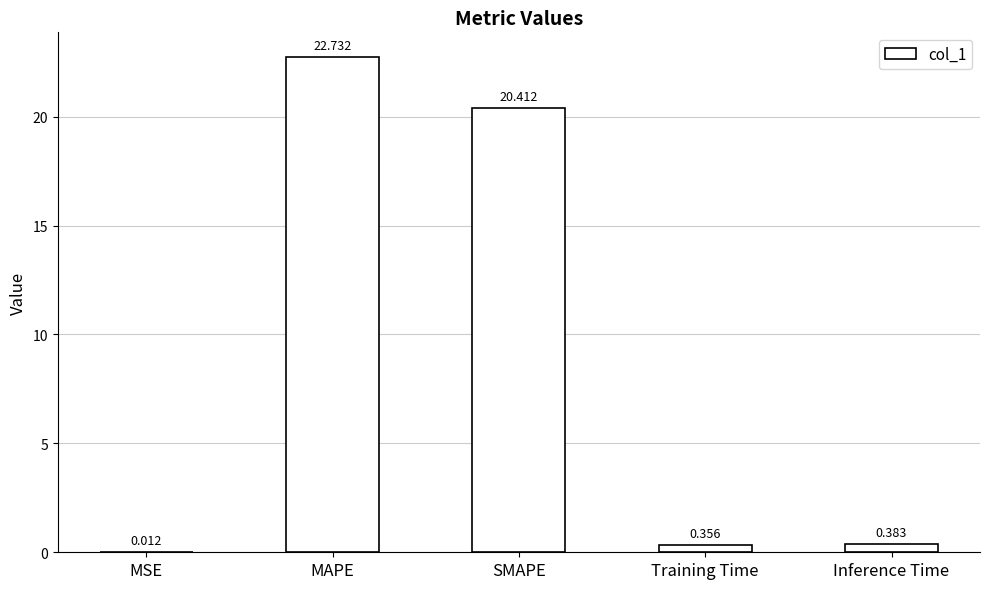

Which label corresponds to the largest value in the chart?

MAPE